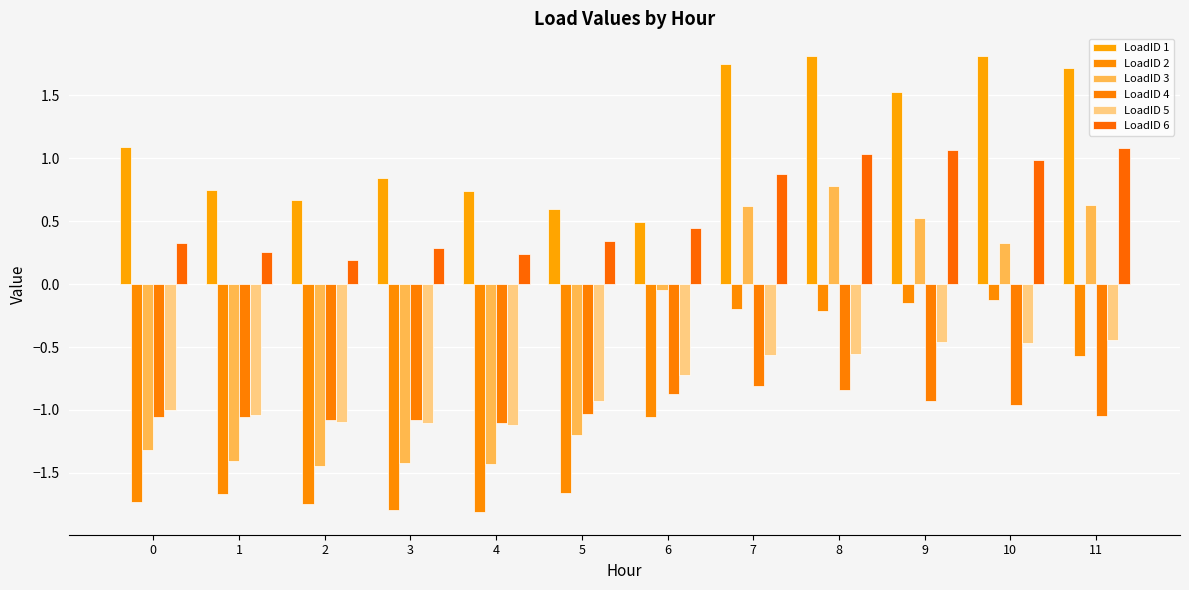

List the series in order of their peak value, highest first.

LoadID 1, LoadID 6, LoadID 3, LoadID 2, LoadID 5, LoadID 4